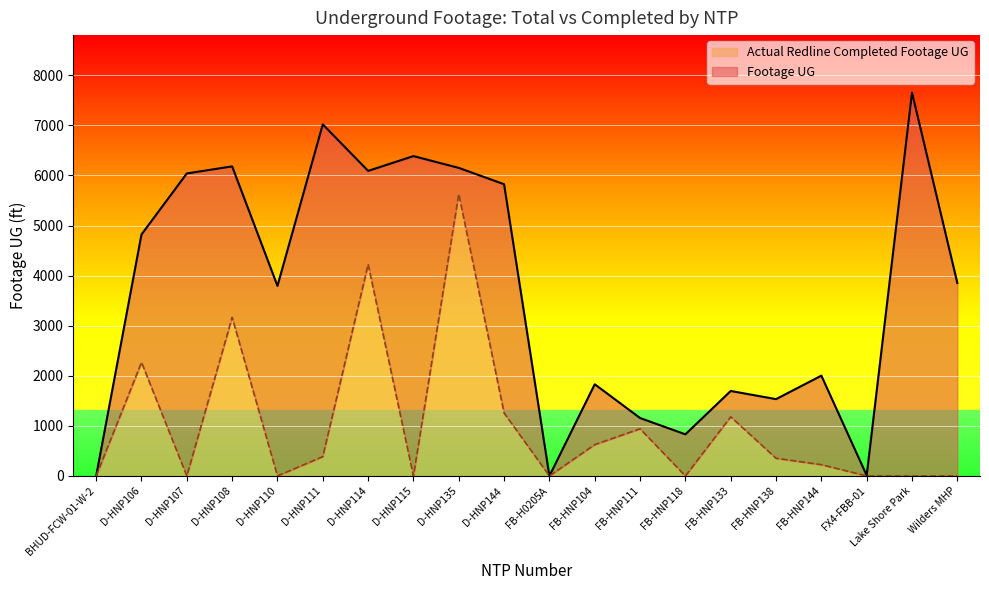

Which series has the largest total across all categories?

Footage UG